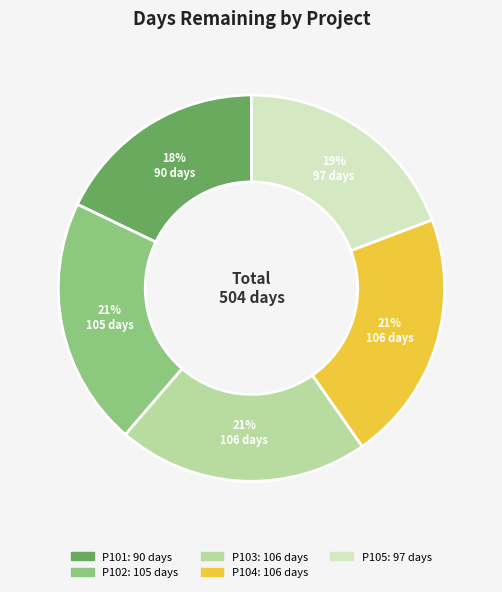

Is it true that P105 is 19% of the pie?

True